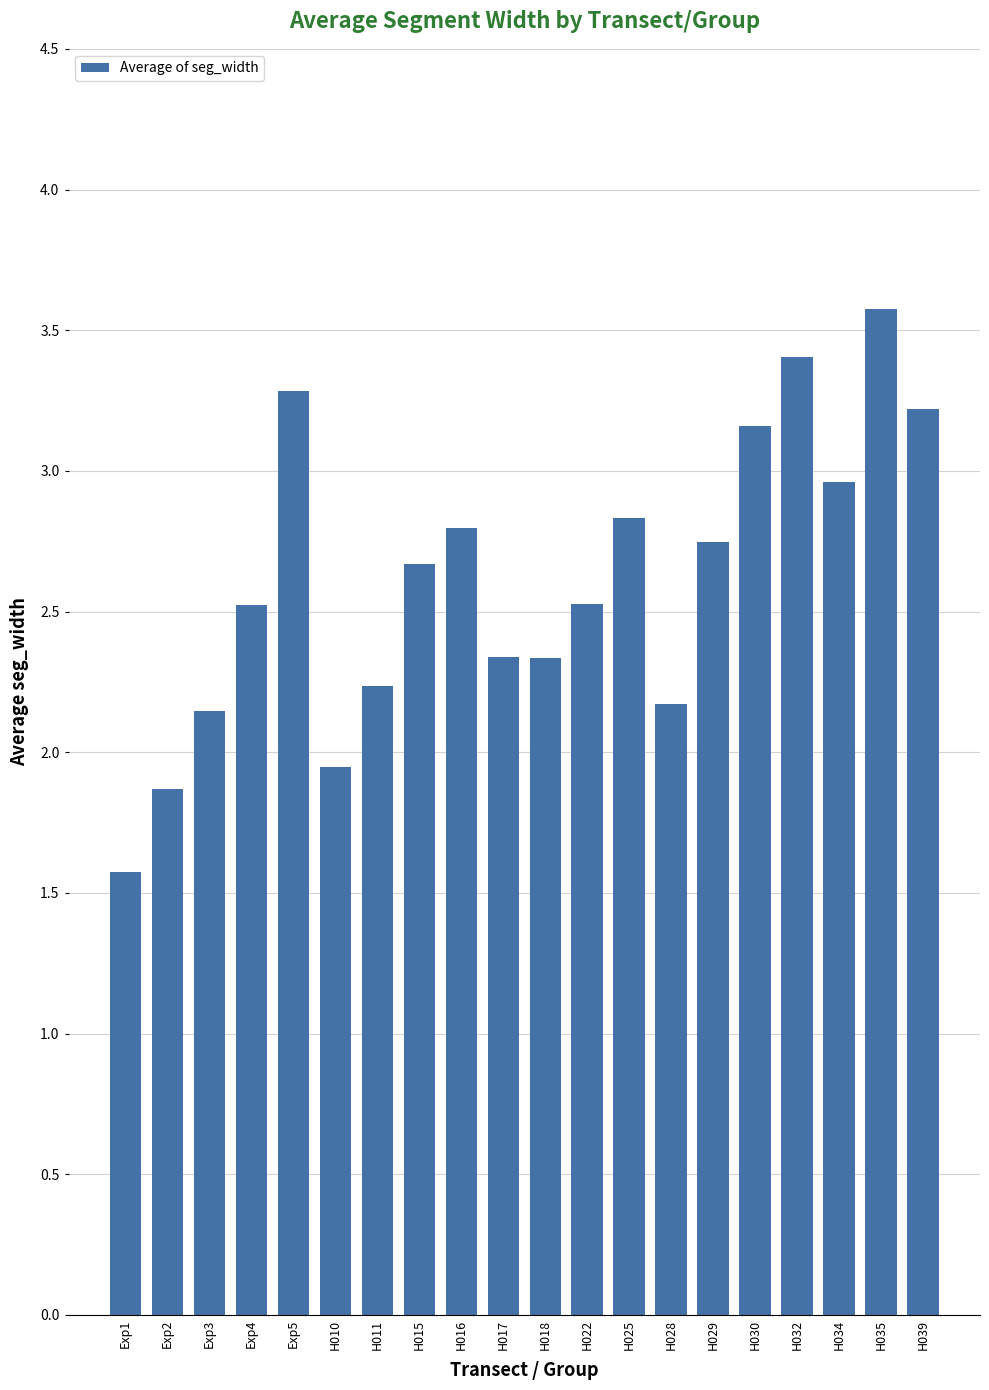

At which label does the data first exceed 2?

Exp3